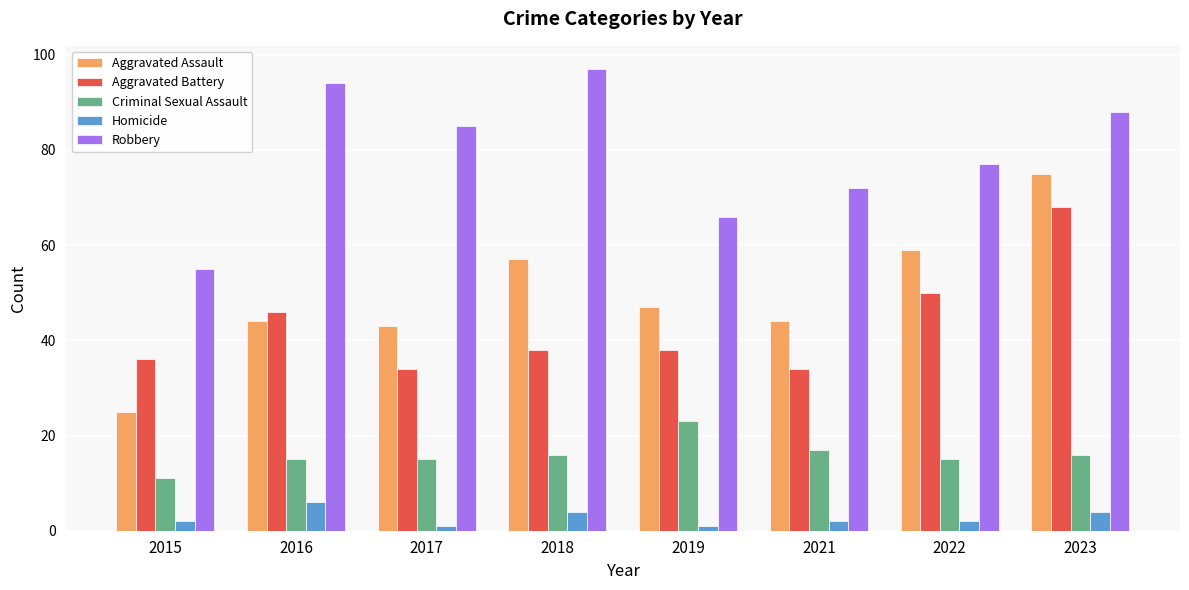

The Aggravated Battery series shows 68 at 2023. True or false?

True